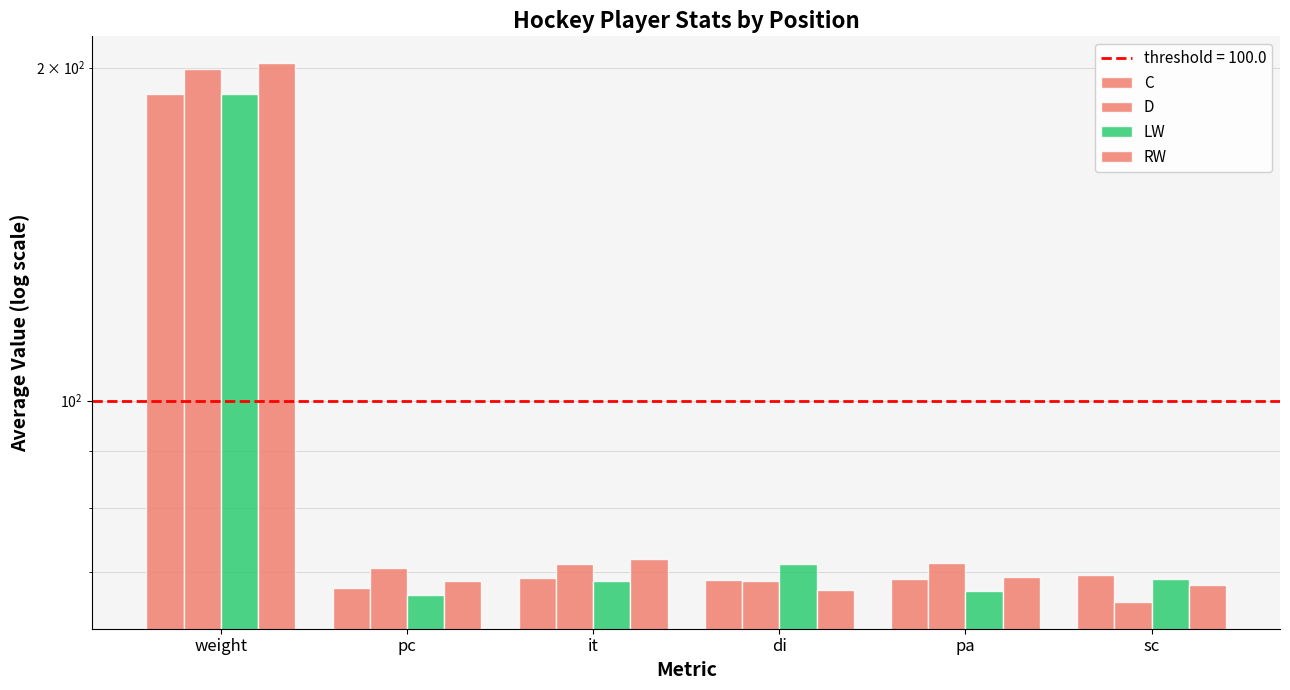

What are all the series names shown in the legend?

C, D, LW, RW